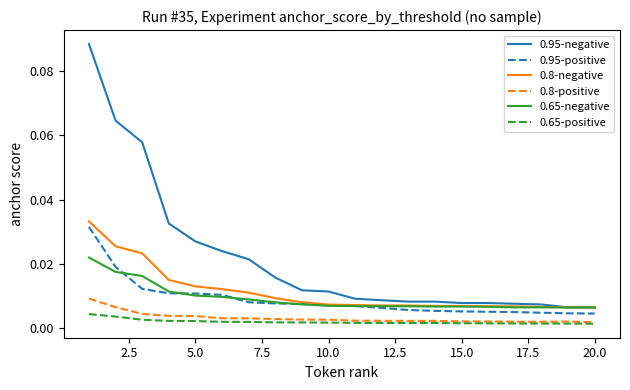

What is the sum of all 0.95-negative values?

0.4